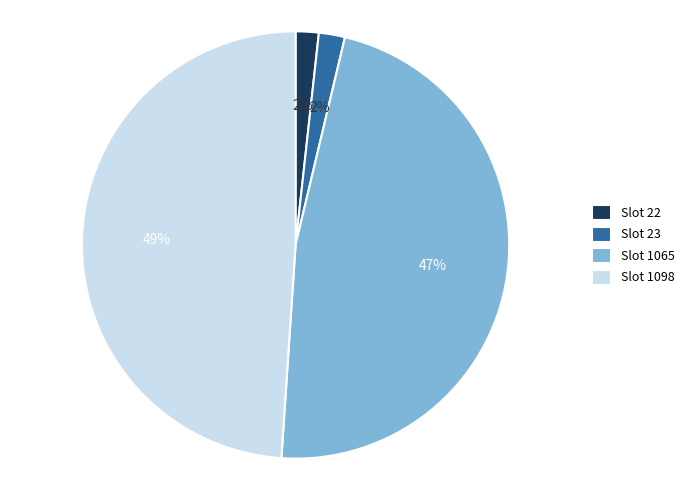

Does any single category account for the majority?

No